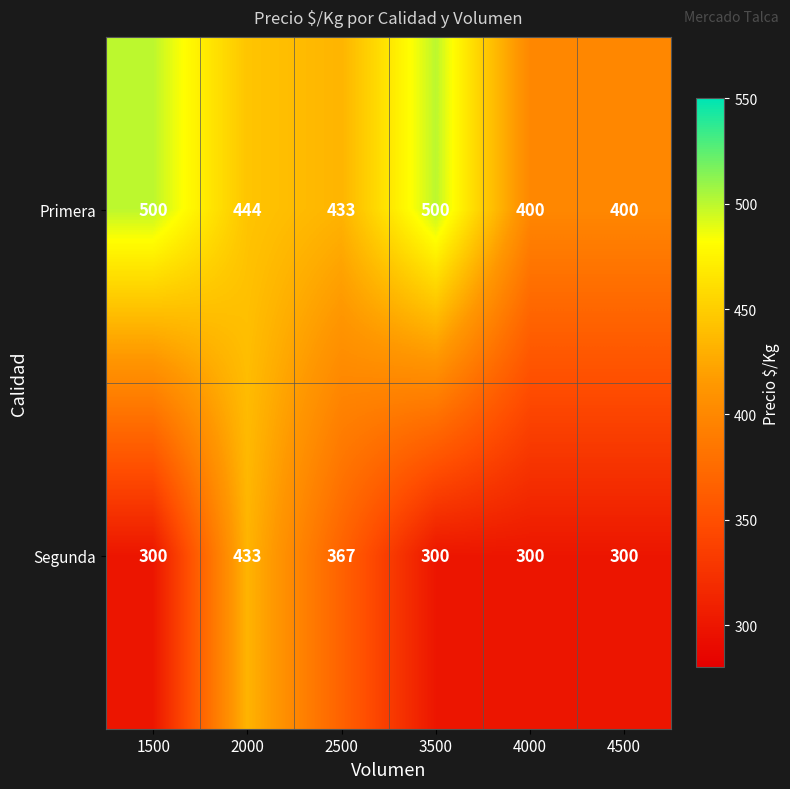

List the series in order of their overall mean, highest first.

Primera, Segunda